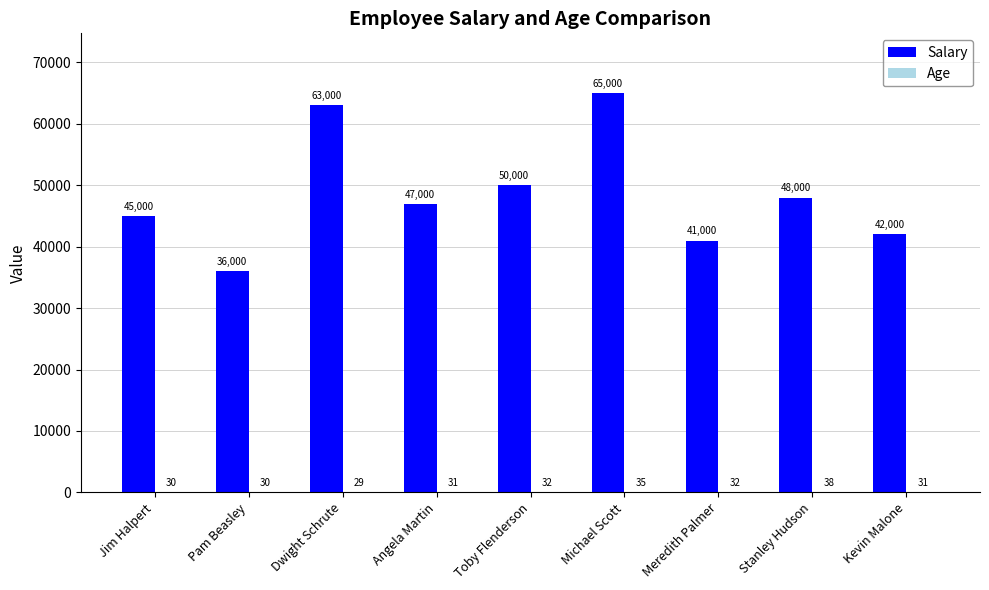

The value of Salary at Angela Martin is 47000. True or false?

True